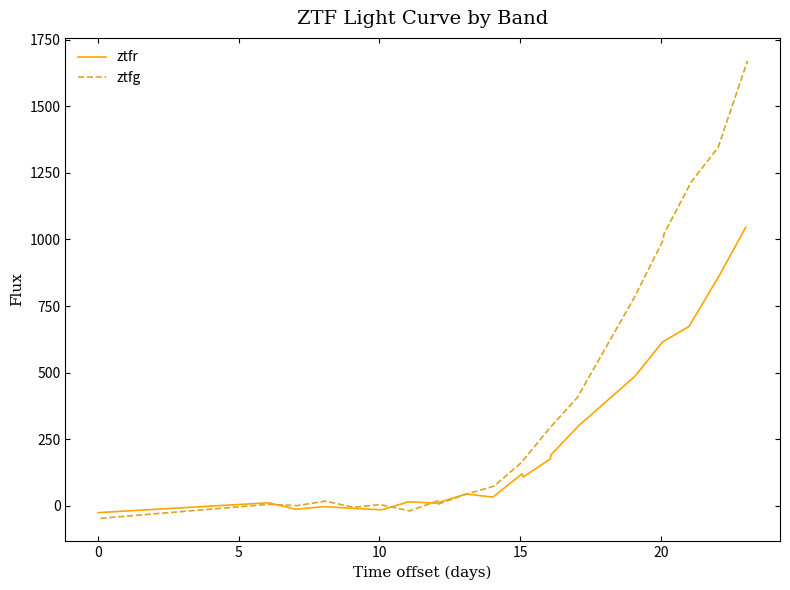

The value of ztfr at 17 is 232.3. True or false?

False